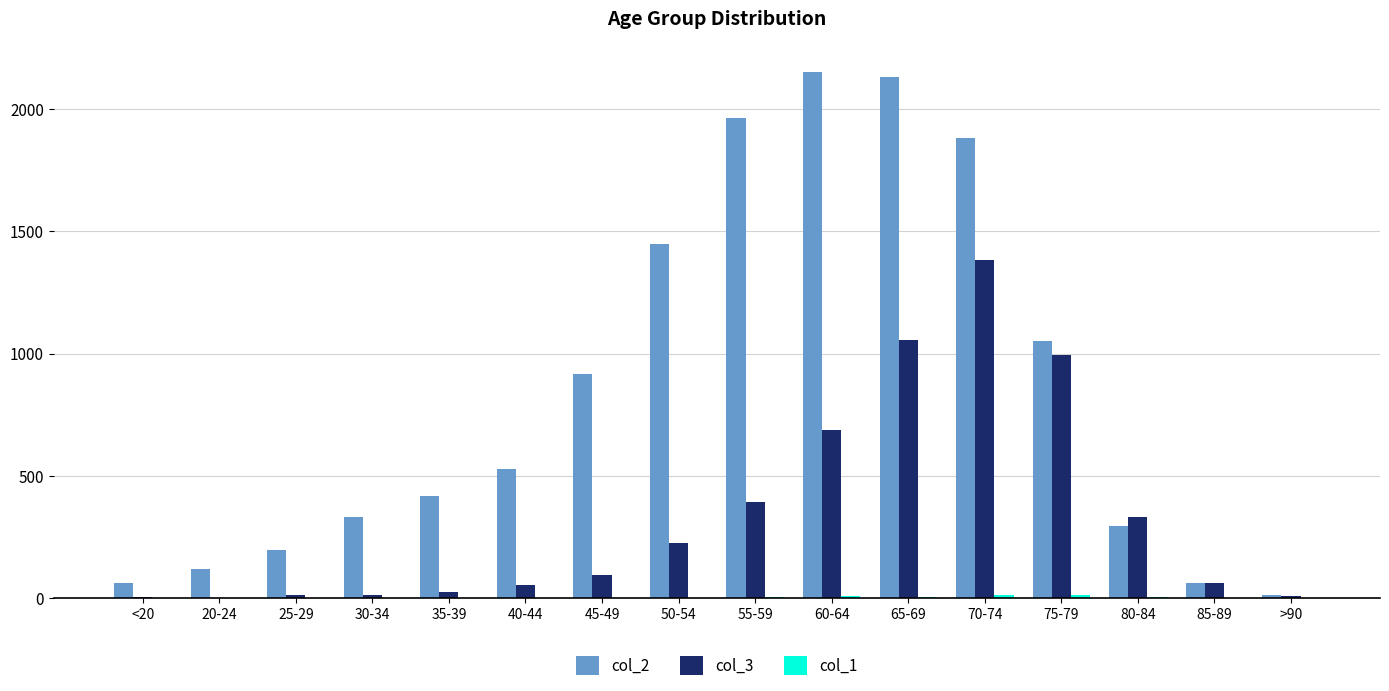

Which series has the largest total across all categories?

col_2